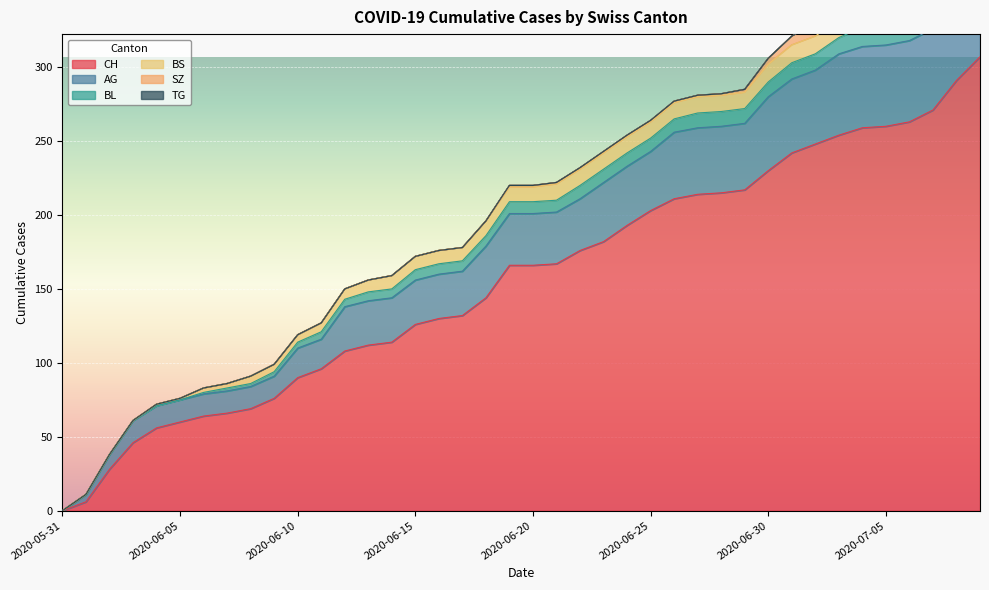

Which series has the largest total across all categories?

CH